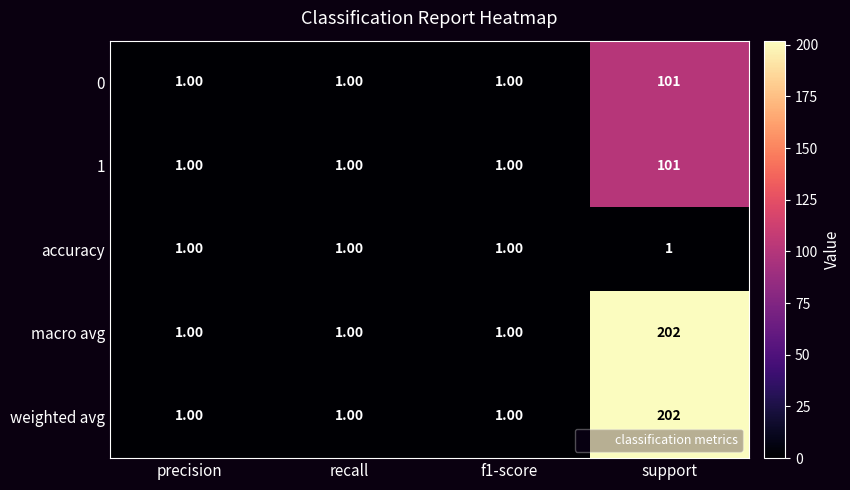

What is the difference between the maximum and minimum values in the weighted avg series?

201